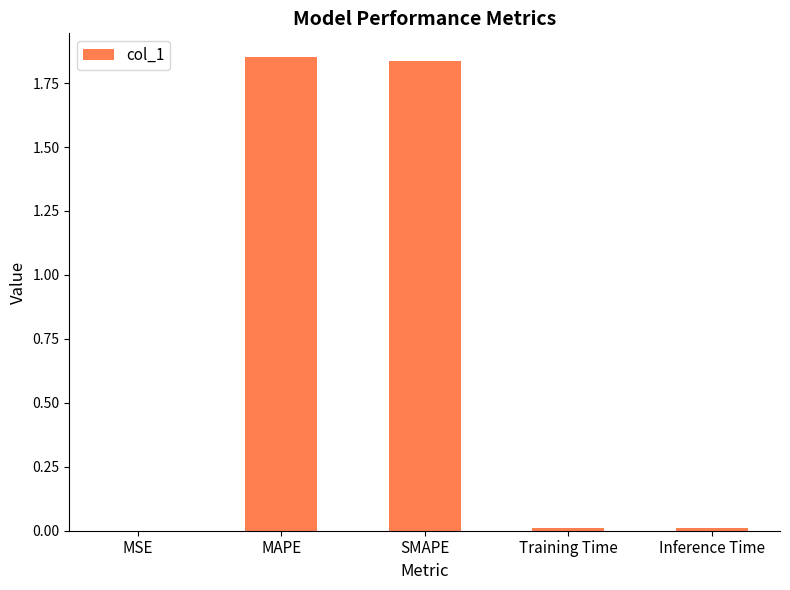

Which category has the highest value across all series?

MAPE